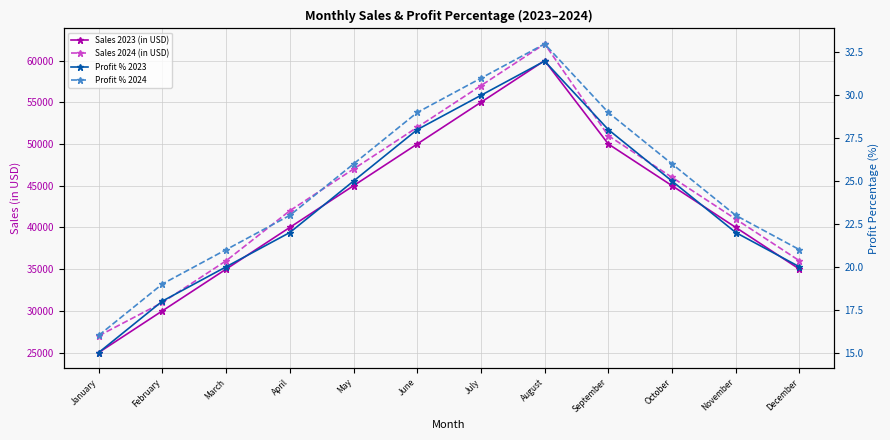

Rank the categories by Profit % 2024 value from highest to lowest.

August, July, June, September, May, October, April, November, March, December, February, January